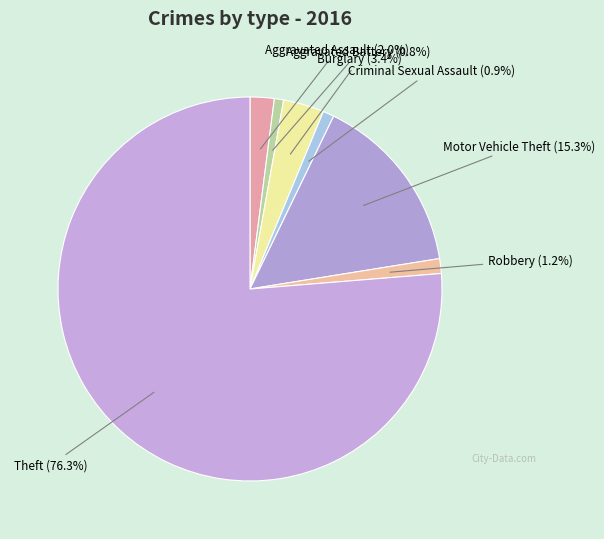

How many slices are in this pie chart?

7